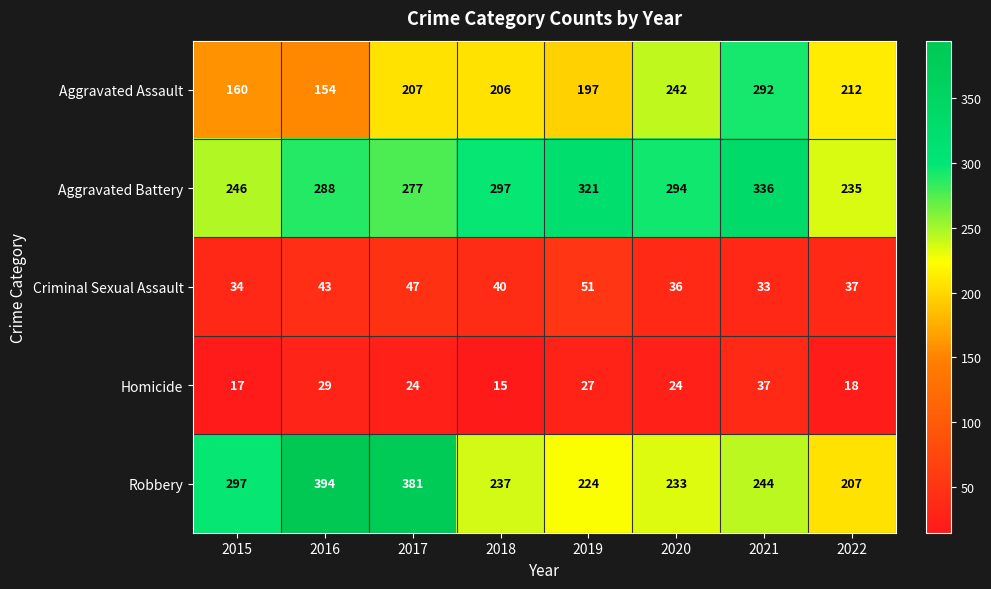

What is the sum of the Robbery values at 2016 and 2022?

601